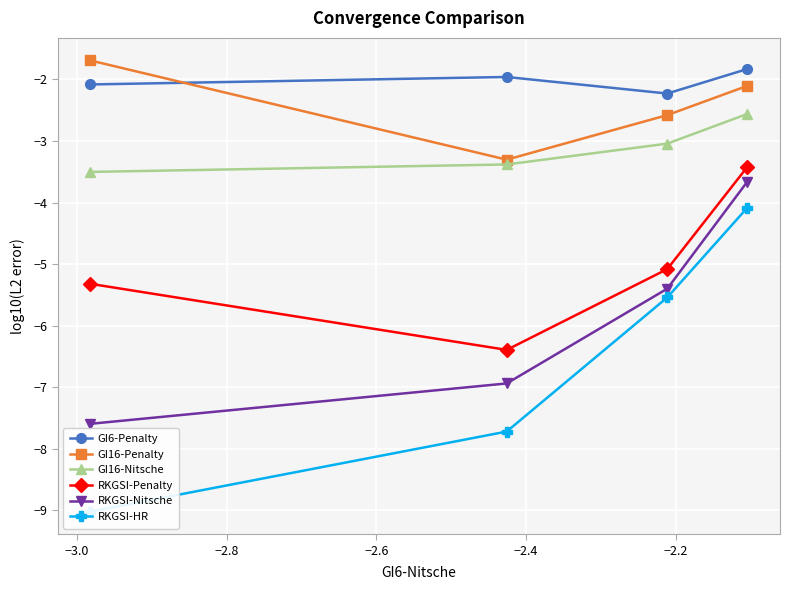

What is the lowest value of the RKGSI-HR series?

-9.0